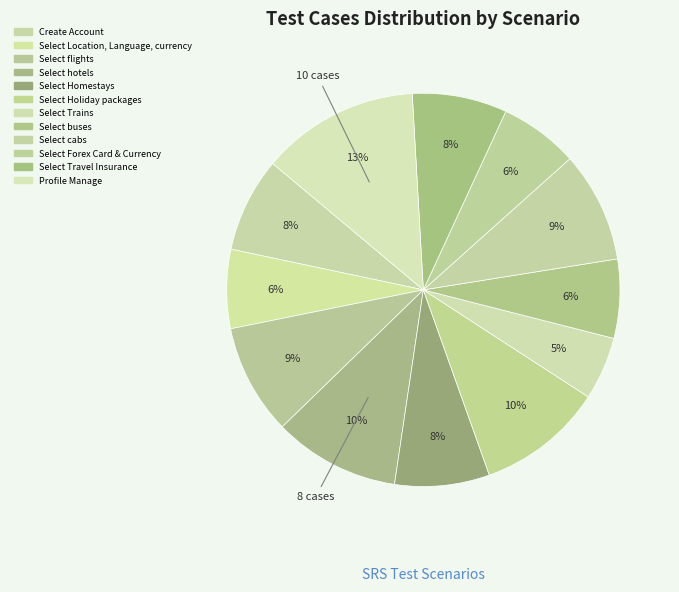

Rank the categories by value from lowest to highest.

Select Trains, Select Location, Language, currency, Select buses, Select Forex Card & Currency, Create Account, Select Homestays, Select Travel Insurance, Select flights, Select cabs, Select hotels, Select Holiday packages, Profile Manage